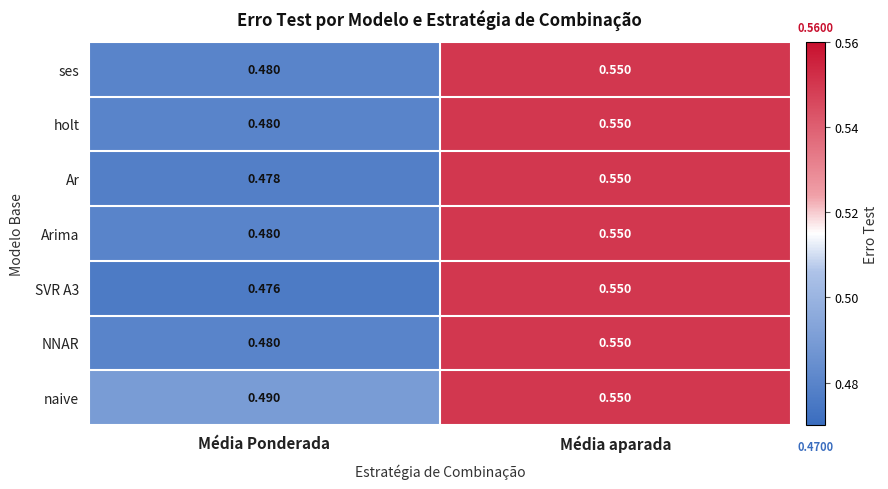

At which label is Arima closest to 0?

Média Ponderada